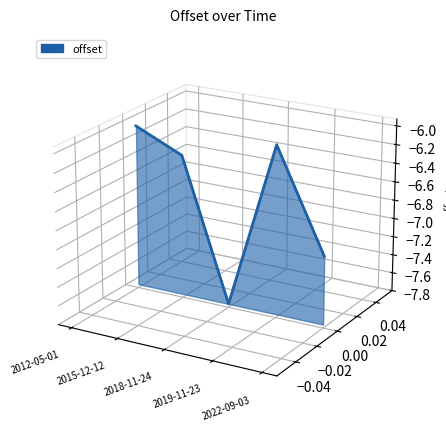

Rank the categories by value from highest to lowest.

2012-05-01, 2019-11-23, 2015-12-12, 2022-09-03, 2018-11-24